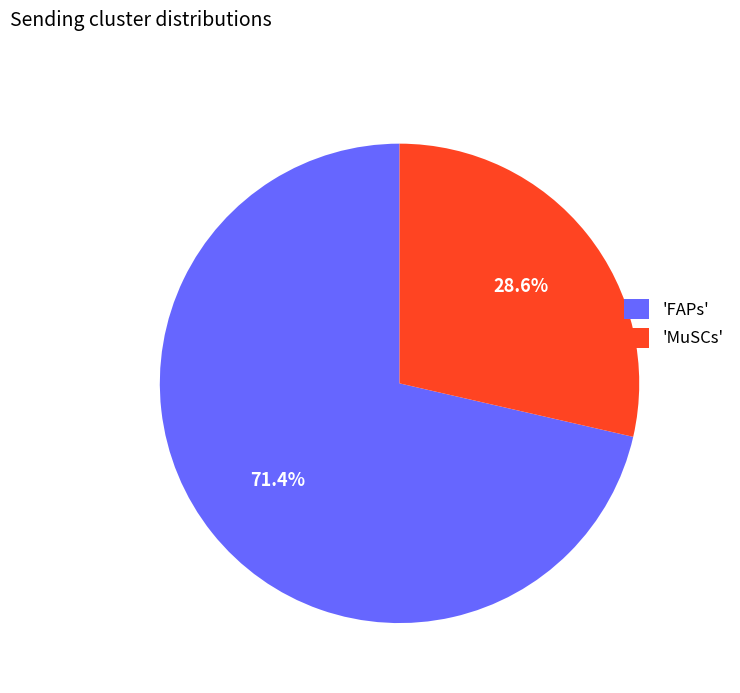

Which category accounts for the majority?

'FAPs'